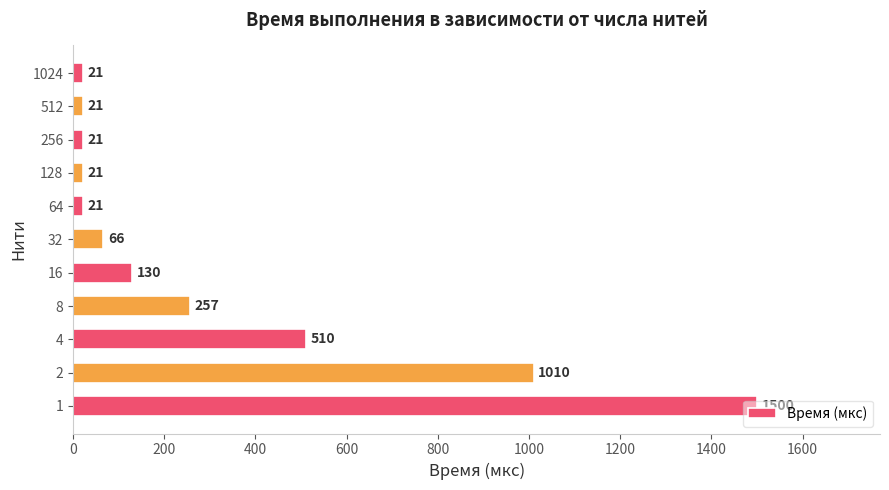

What is the maximum value shown in the chart?

1500